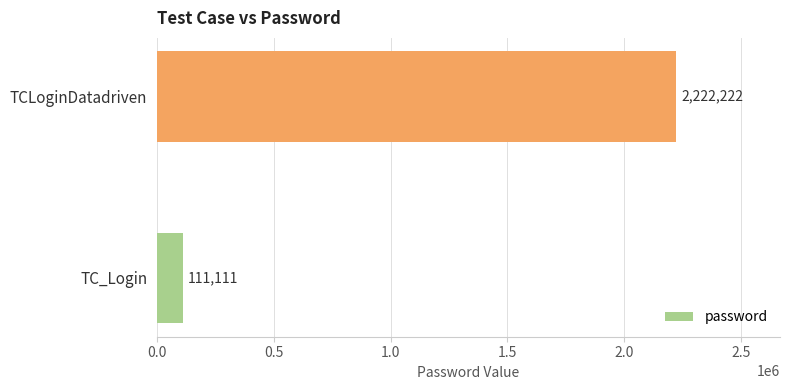

What is the difference between the values at TCLoginDatadriven and TC_Login?

2111111